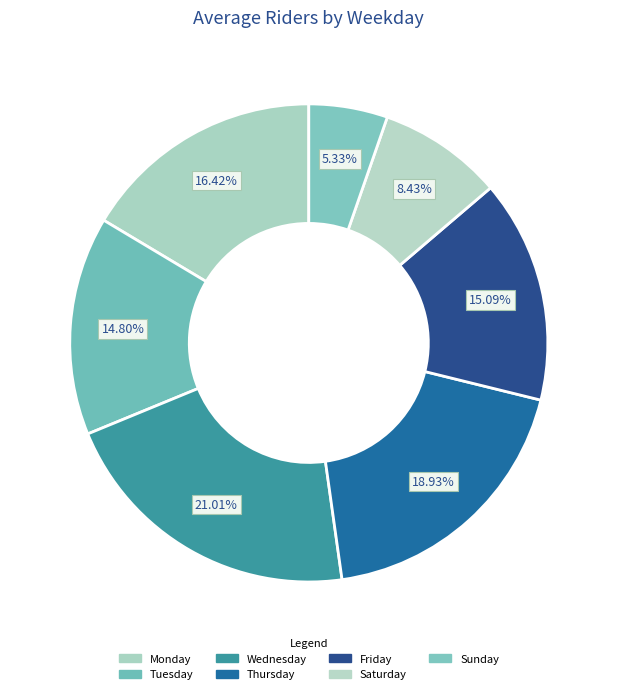

What is the ratio of the value at Sunday to the value at Tuesday?

0.4